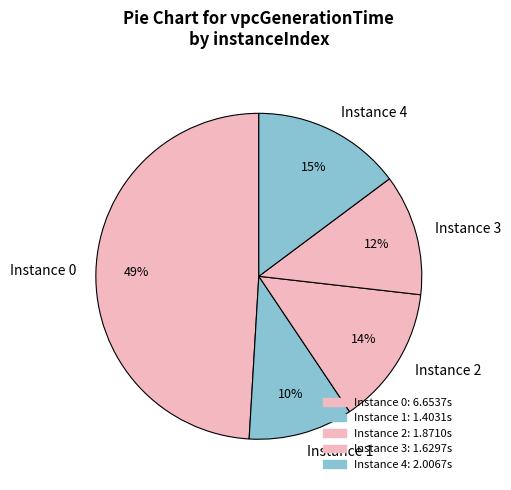

Rank the categories by value from lowest to highest.

Instance 1, Instance 3, Instance 2, Instance 4, Instance 0